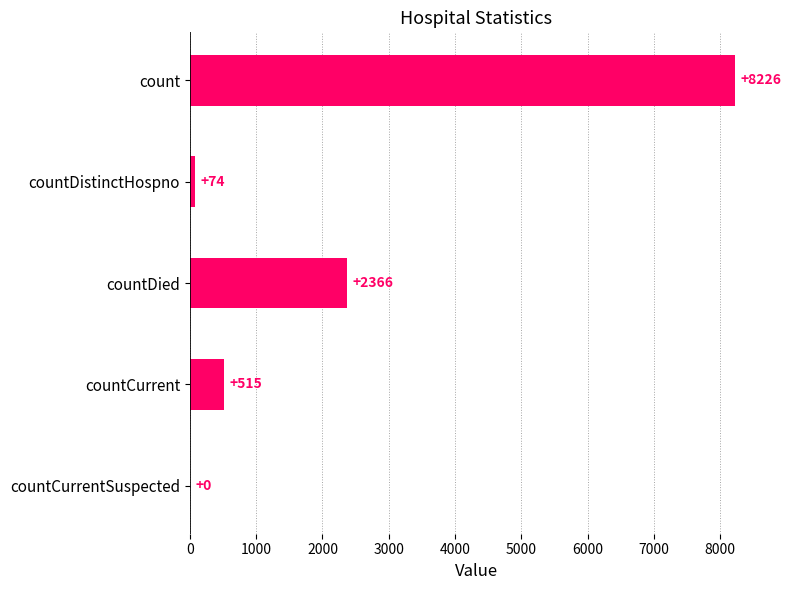

What is the sum of all values?

11181